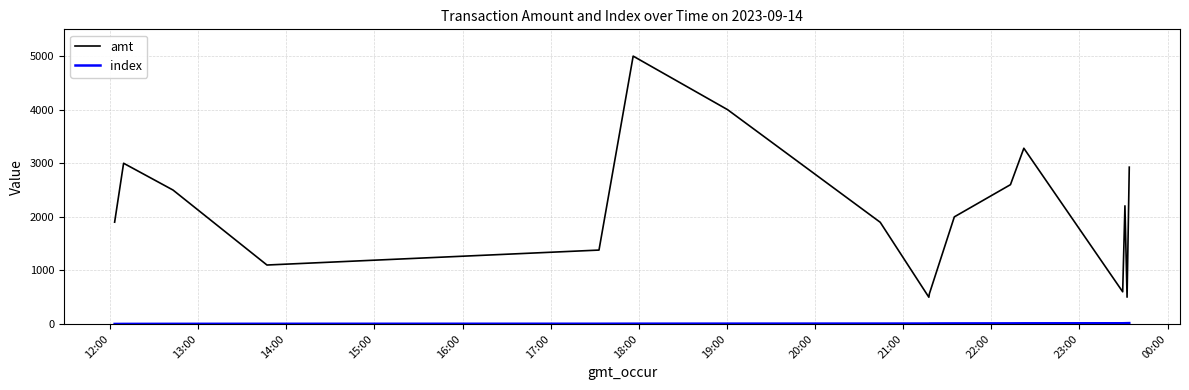

Which series has the largest total across all categories?

amt